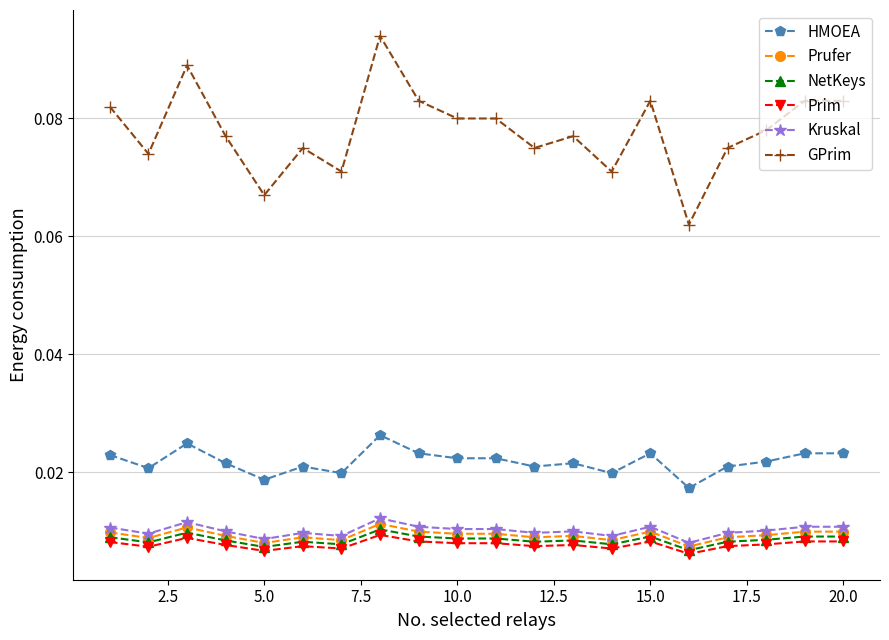

Does the chart have visible grid lines?

Yes